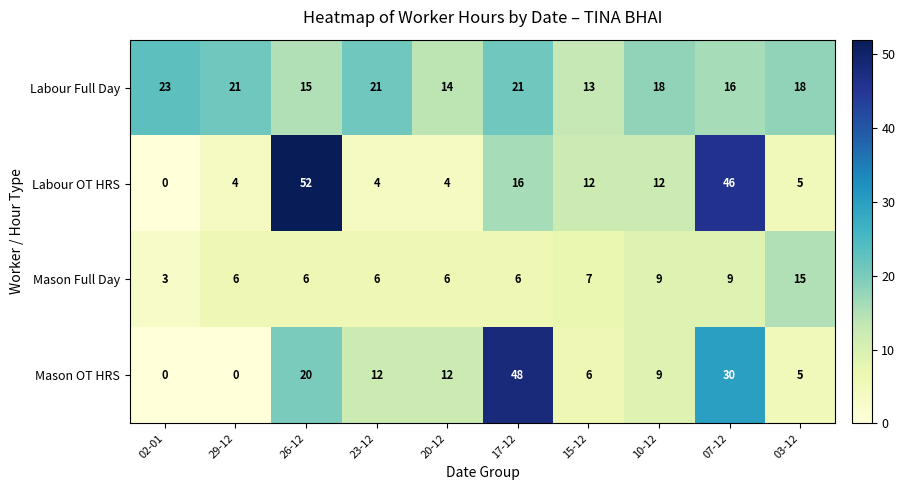

At 26-12, list the series in order from largest to smallest.

Labour OT HRS, Mason OT HRS, Labour Full Day, Mason Full Day